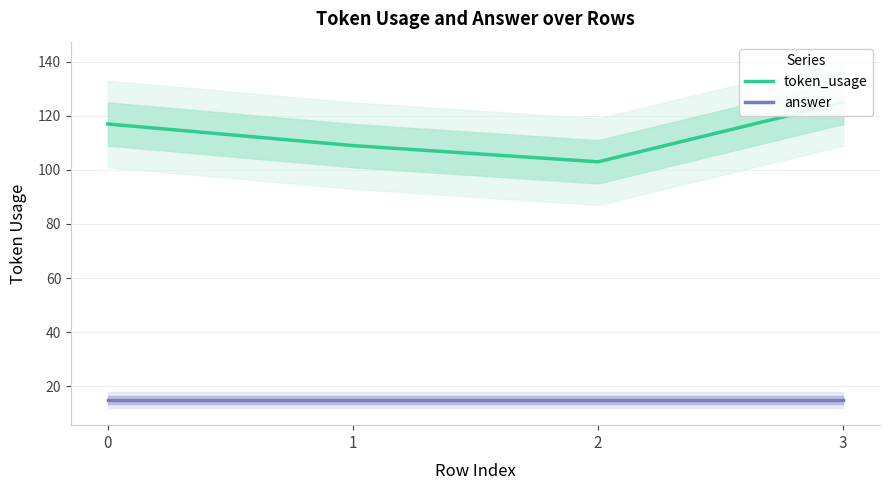

True or false: answer and token_usage intersect in this chart.

False